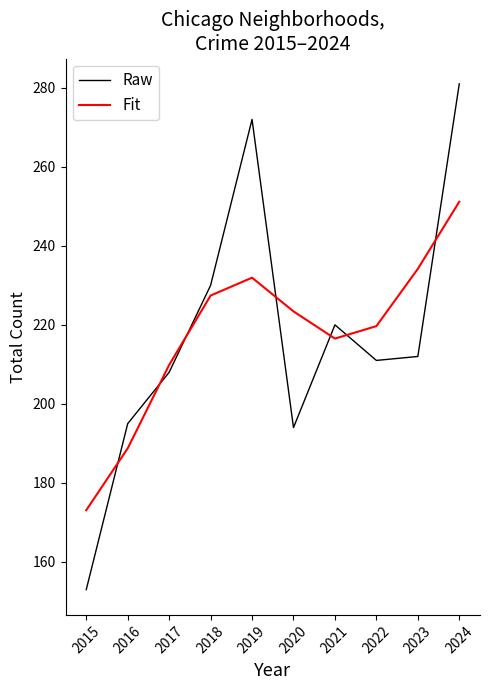

At which label does Fit reach its peak?

2024